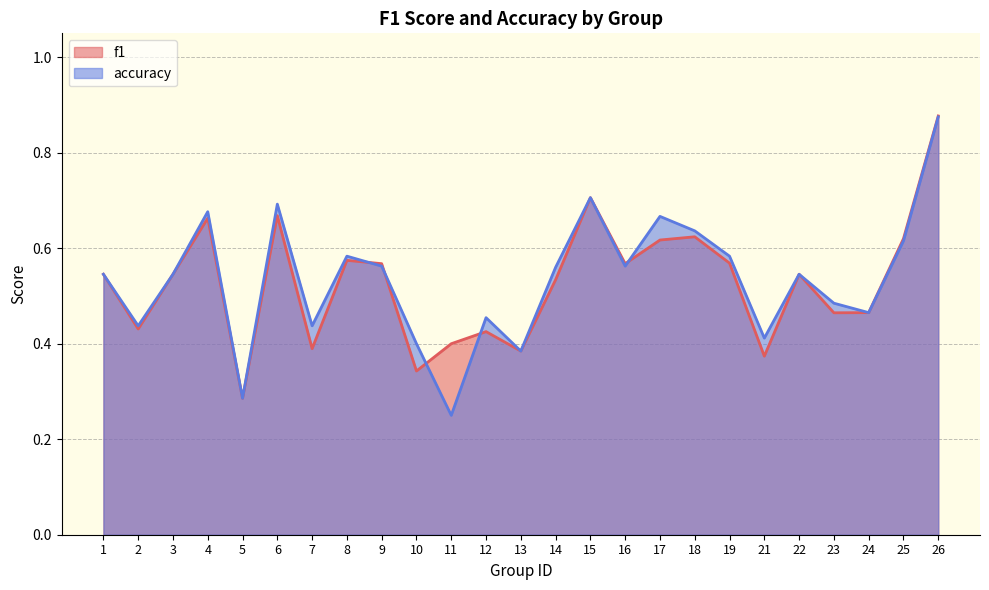

True or false: accuracy and f1 intersect in this chart.

True